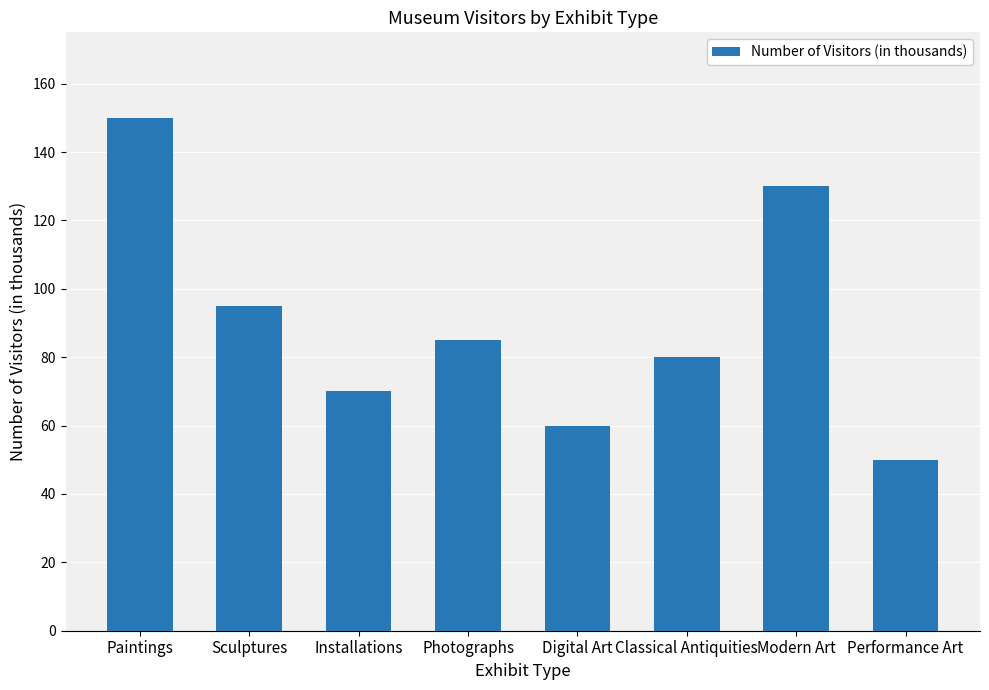

What position from the right is Paintings?

8